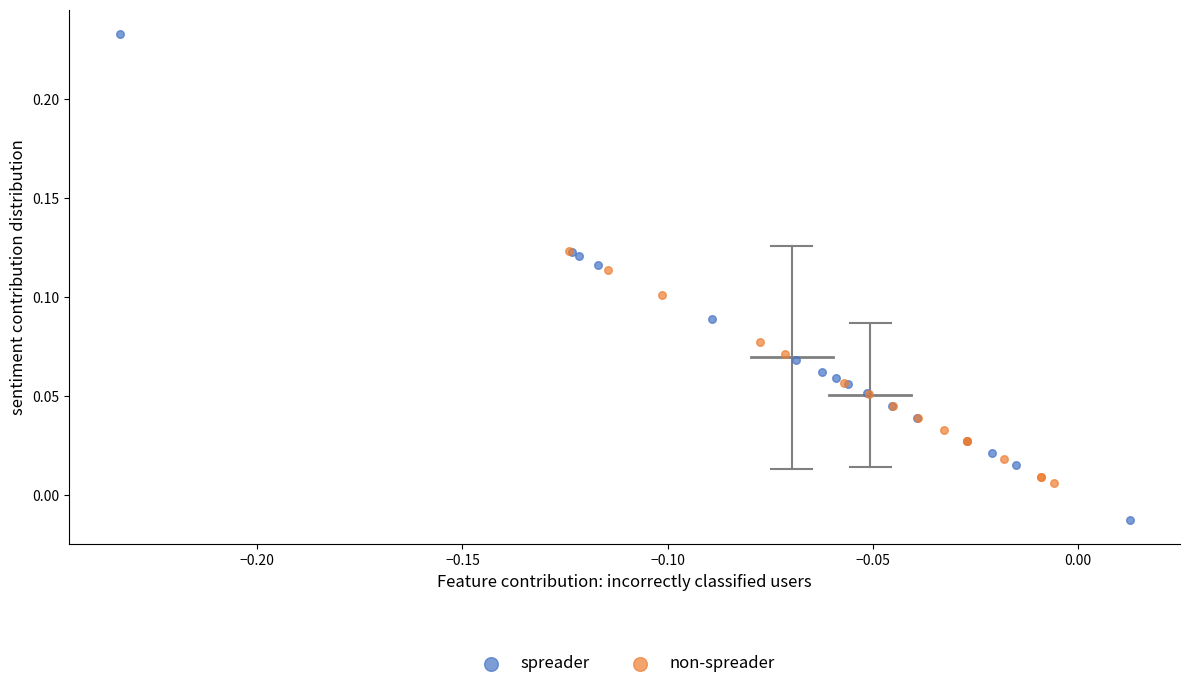

What are all the series names shown in the legend?

spreader, non-spreader